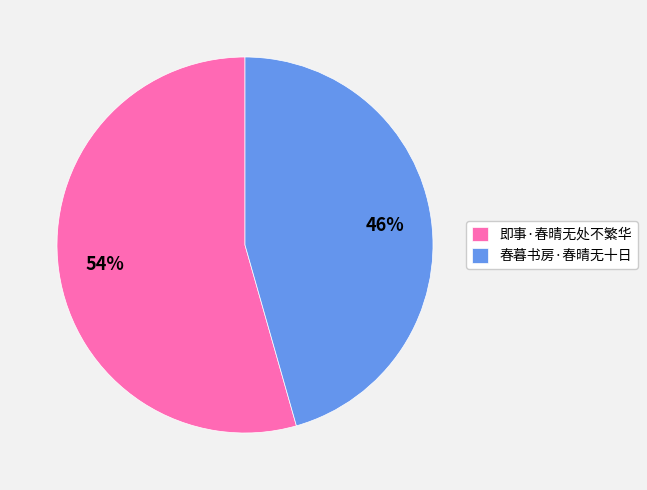

Rank the categories by value from lowest to highest.

春暮书房·春晴无十日, 即事·春晴无处不繁华